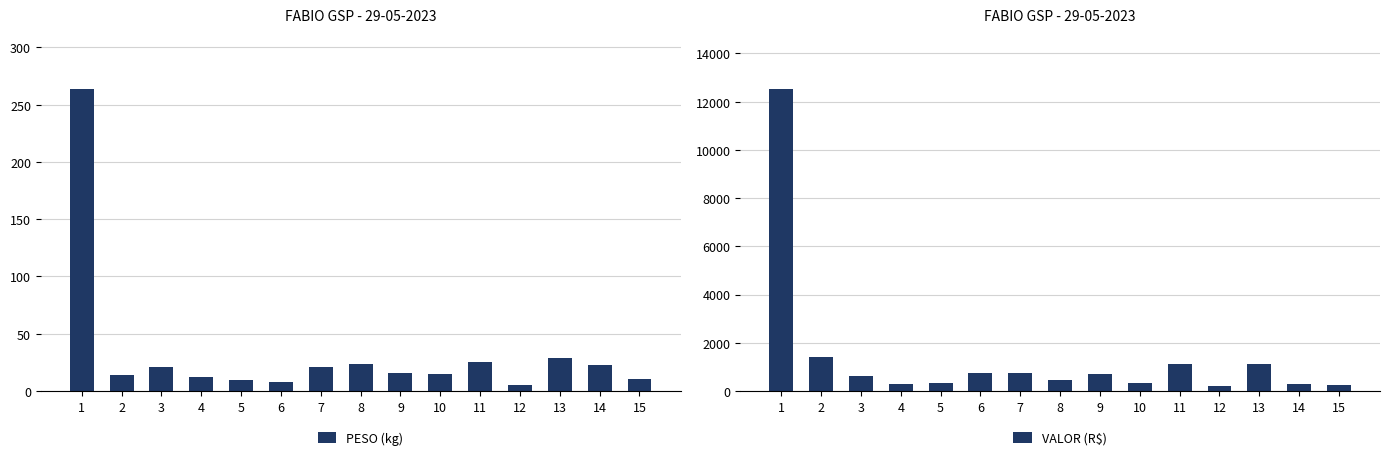

Rank the series by their maximum value, from lowest to highest.

PESO (kg), VALOR (R$)